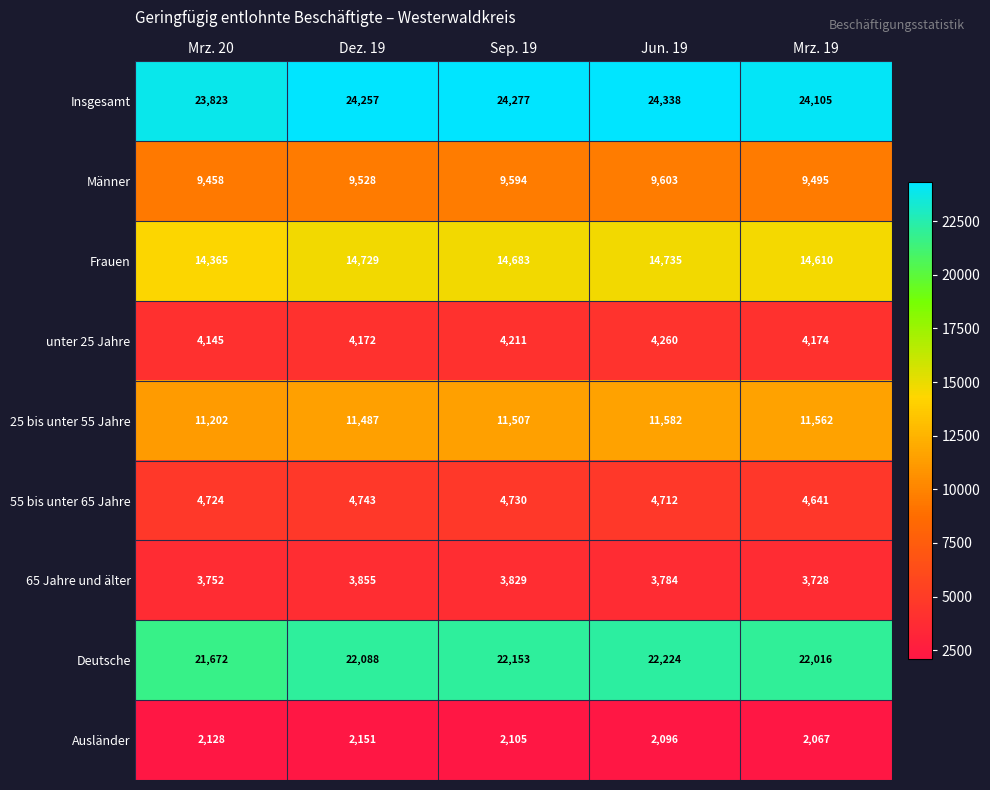

Rank the series at Mrz. 20 from highest to lowest value.

Insgesamt, Deutsche, Frauen, 25 bis unter 55 Jahre, Männer, 55 bis unter 65 Jahre, unter 25 Jahre, 65 Jahre und älter, Ausländer